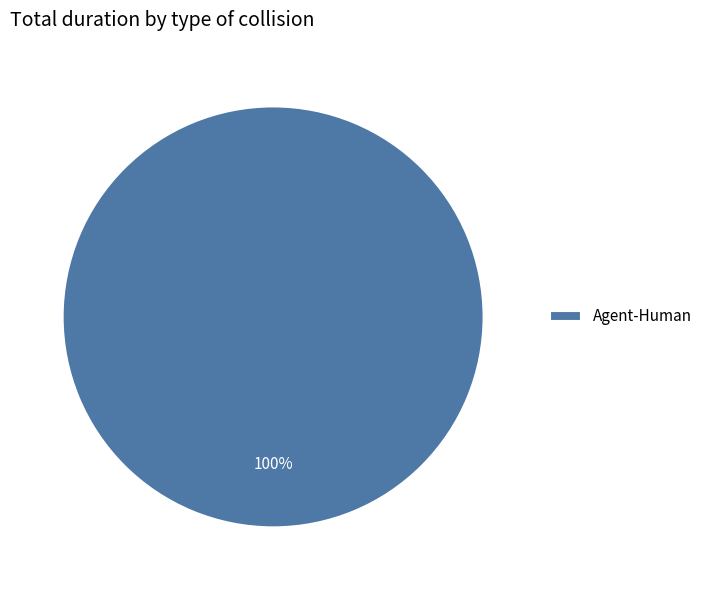

To the nearest percent, what portion does Agent-Human represent?

100%